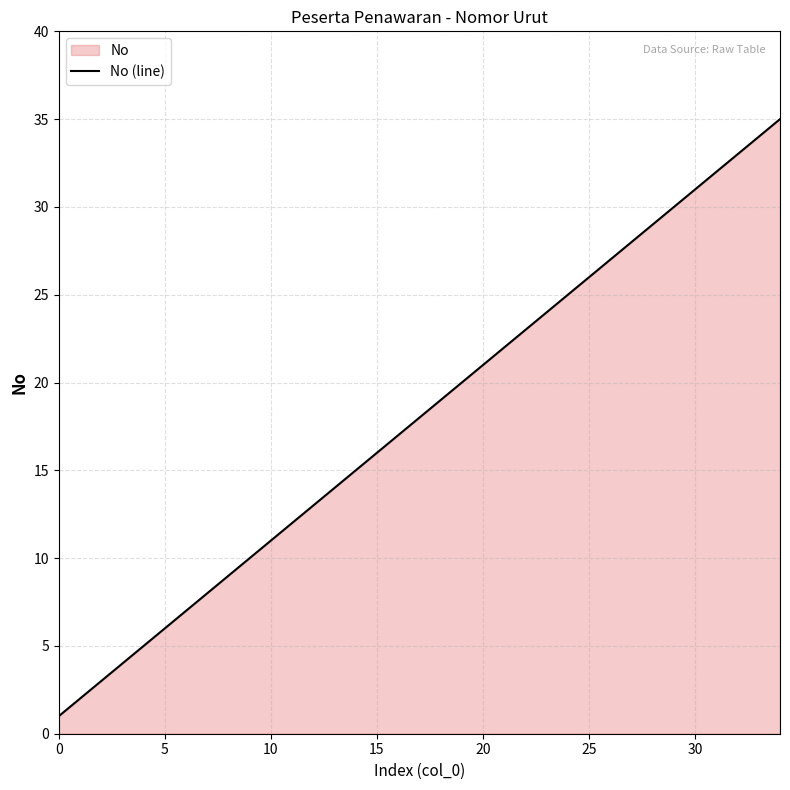

What is the sum of all values?

630